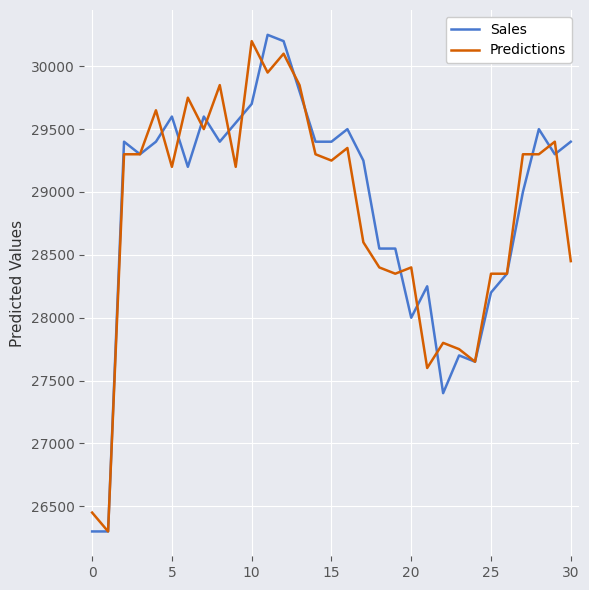

What is the sum of all Sales values?

895400